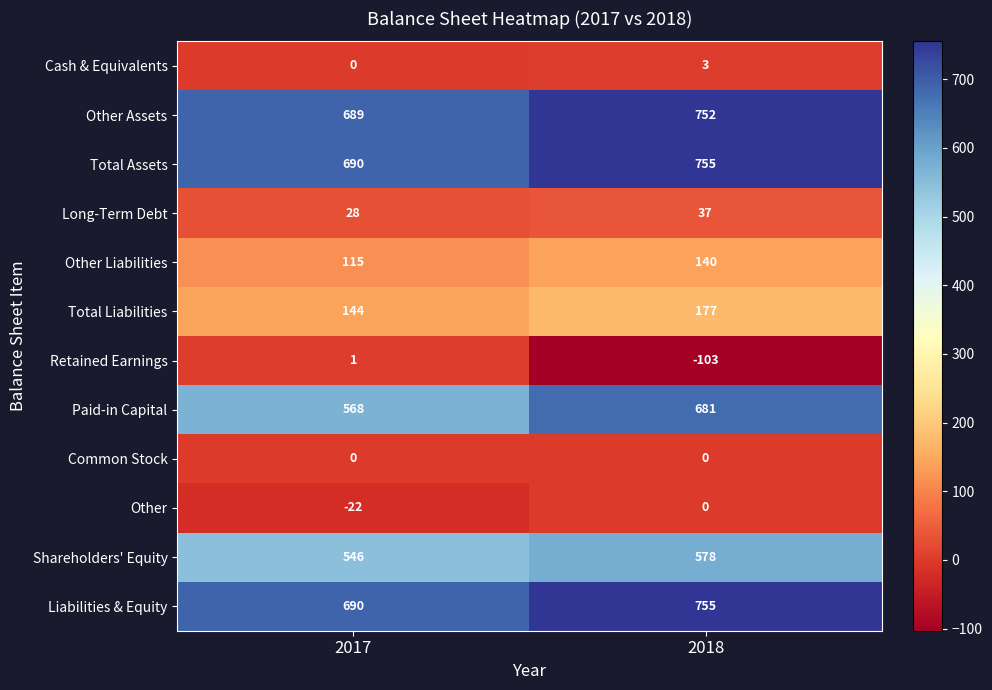

What is the sum of the Retained Earnings values at 2018 and 2017?

-102